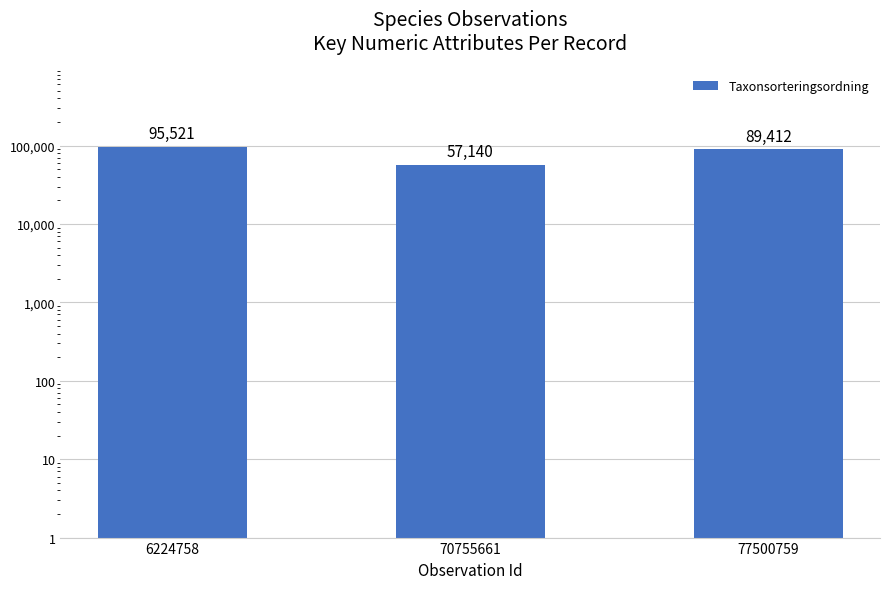

Are the bars horizontal?

No